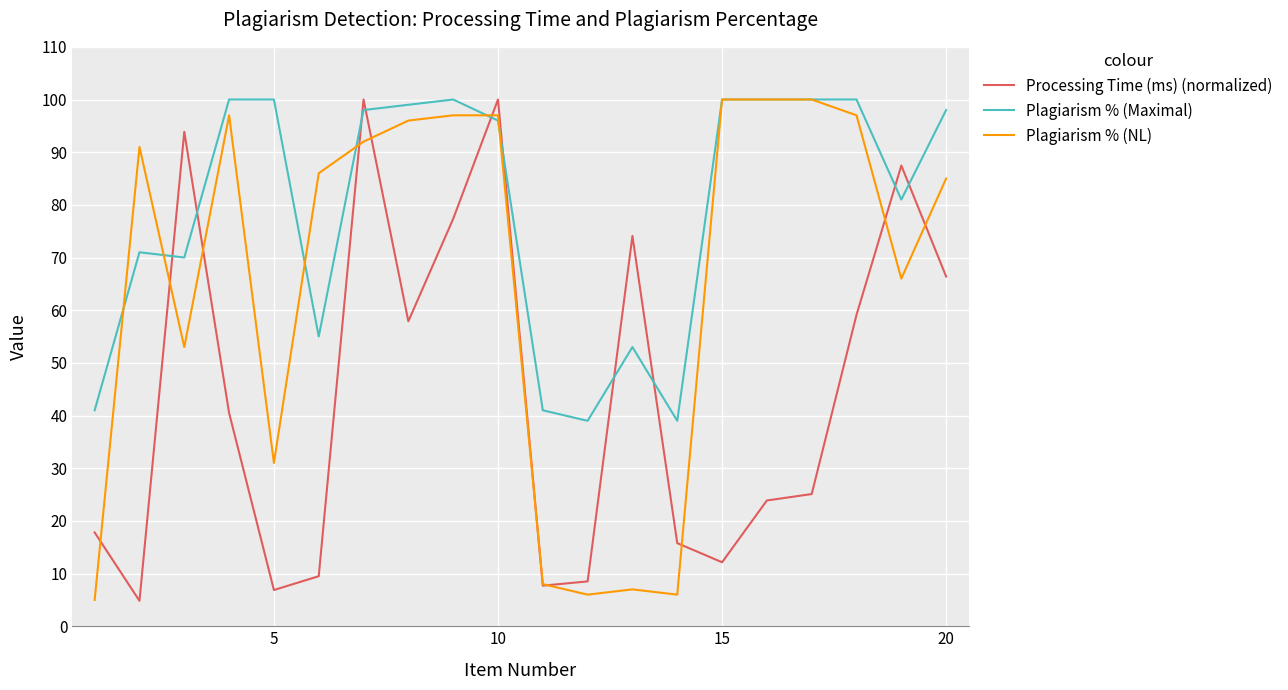

What is the maximum value shown in the chart?

100.0